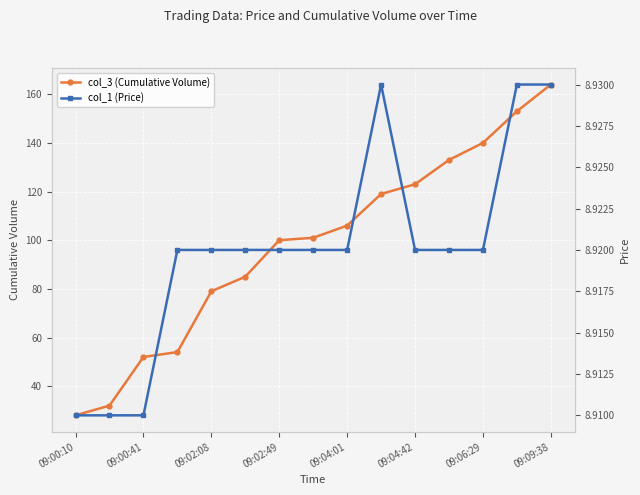

What is the difference between the second highest and minimum values in the col_3 (Cumulative Volume) series?

125